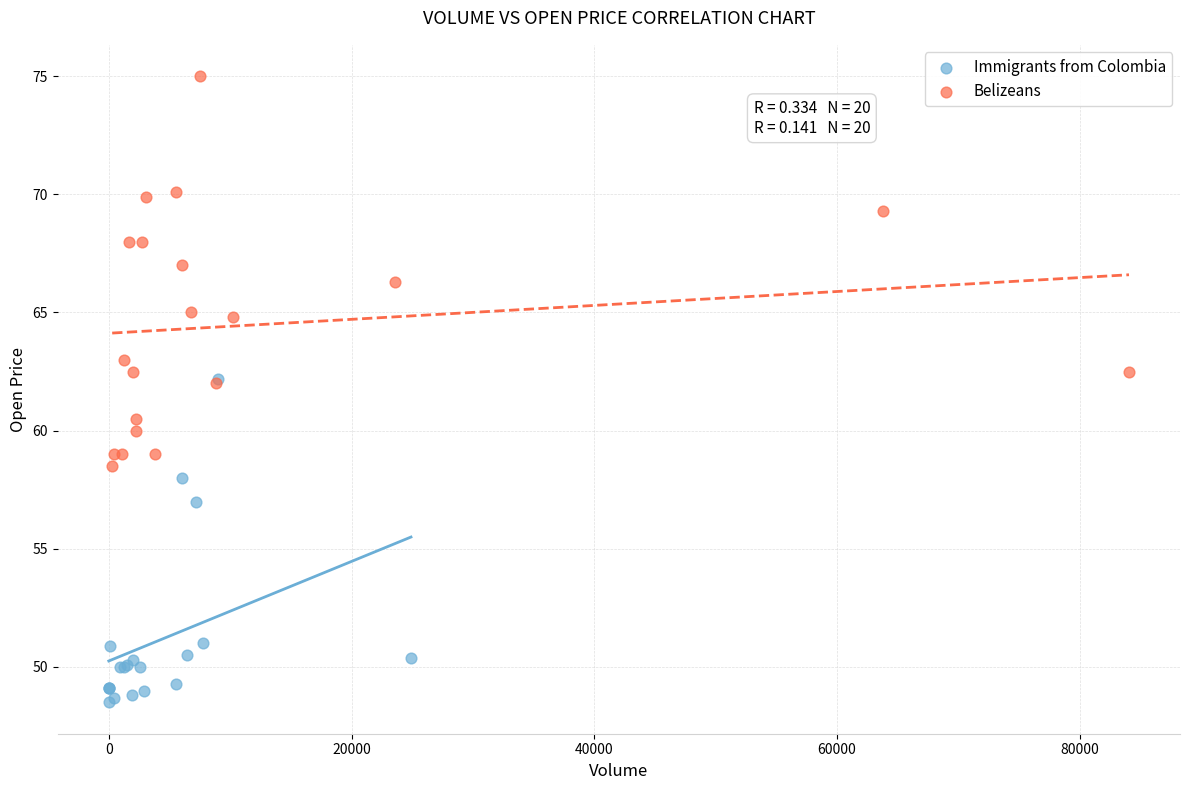

What are all the series names shown in the legend?

Immigrants from Colombia, Belizeans